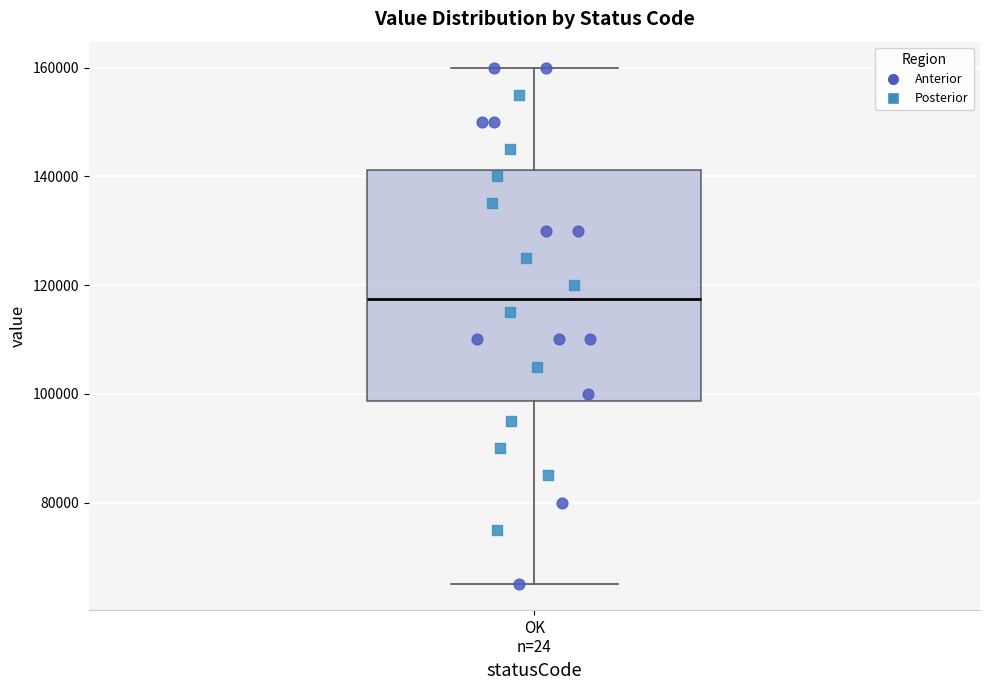

Where does the median line of the box for OK n=24 sit on the y-axis? The values are not printed on the chart, so give them approximately, as read against the axis.

118000